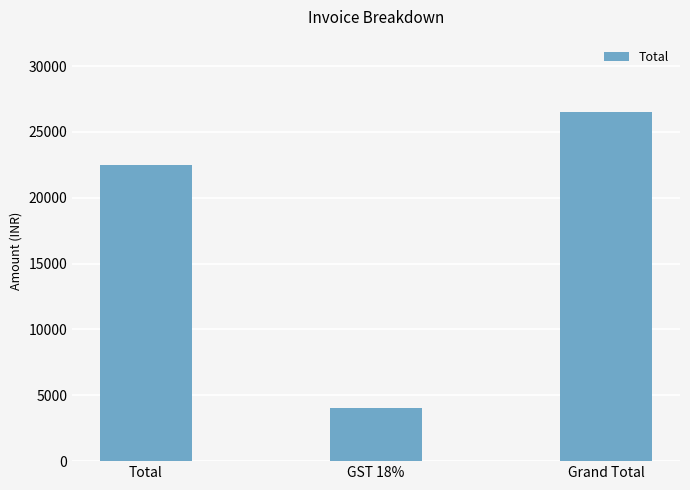

Is it true that the value at Grand Total is 26491?

True